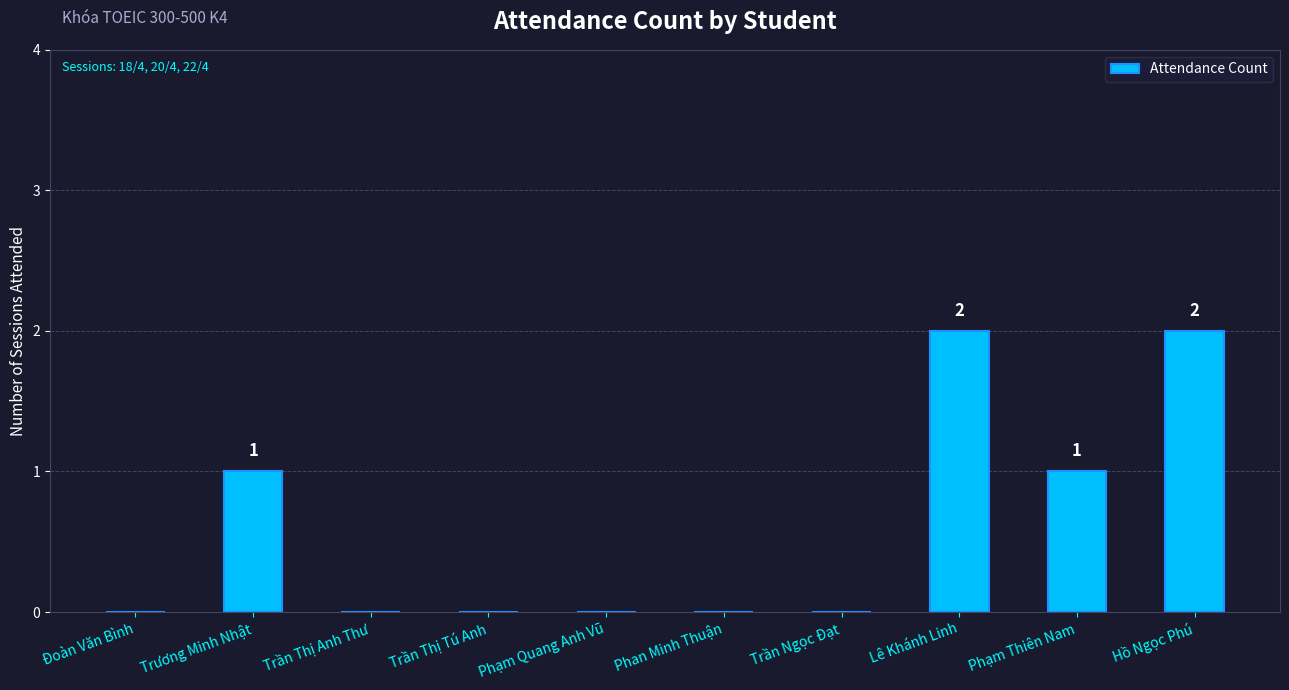

The chart shows a value of 1 at Phạm Quang Anh Vũ. True or false?

False